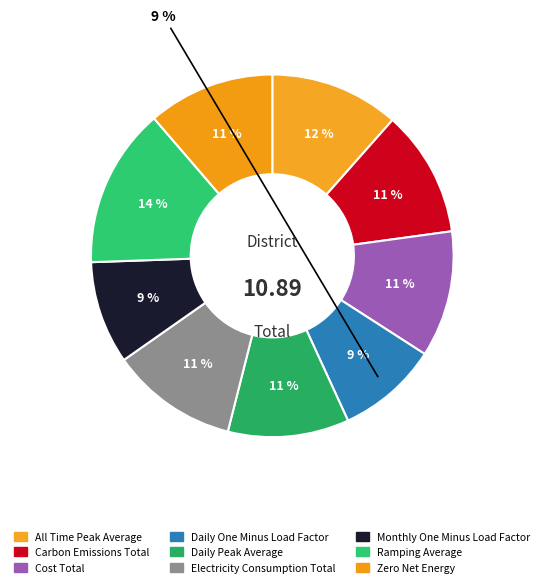

Which has a higher value, monthly_one_minus_load_factor or daily_one_minus_load_factor?

monthly_one_minus_load_factor